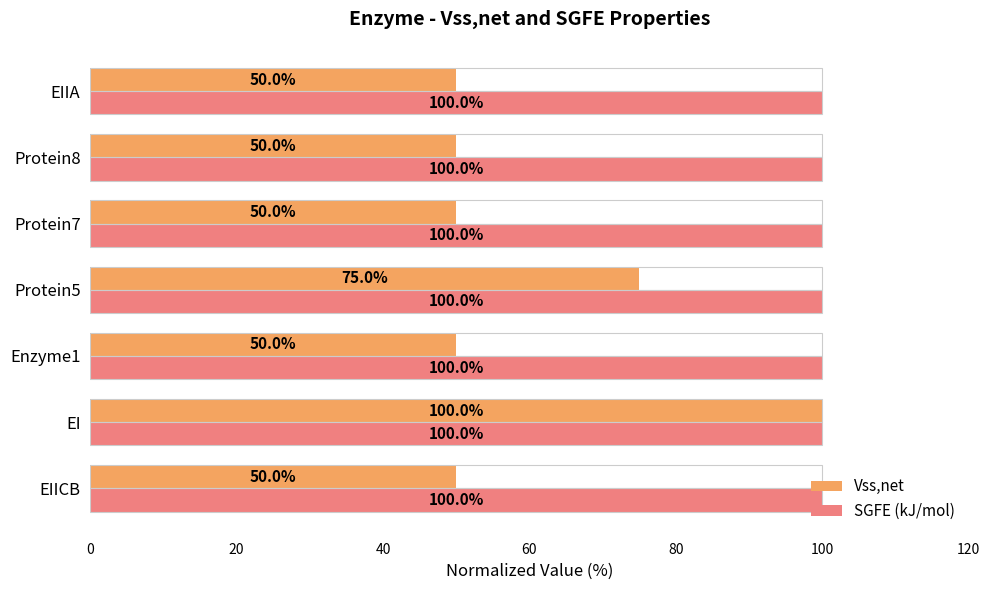

Which series has the largest total across all categories?

SGFE (kJ/mol)